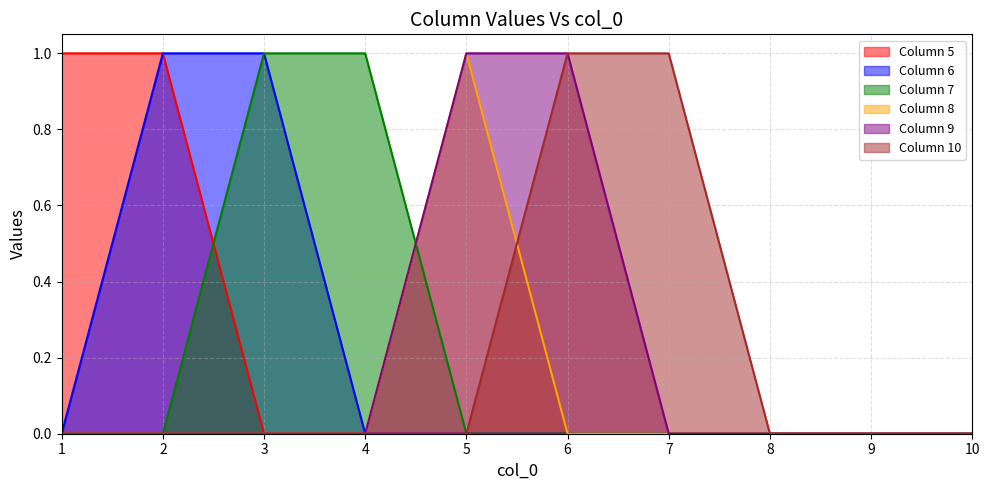

List the series in order of their peak value, lowest first.

5, 6, 7, 8, 9, 10